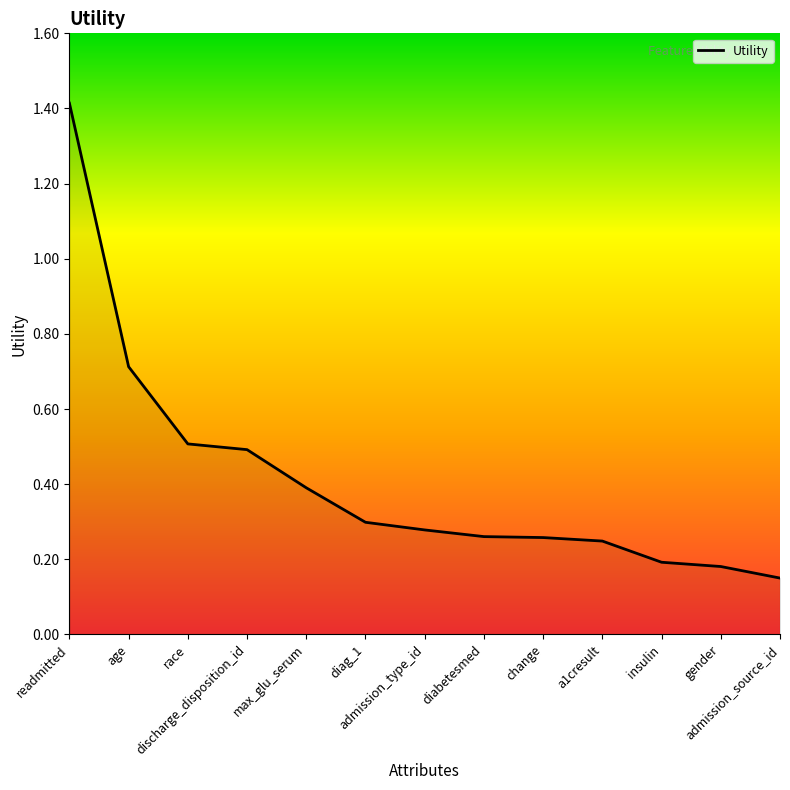

What is the greatest value displayed?

1.4